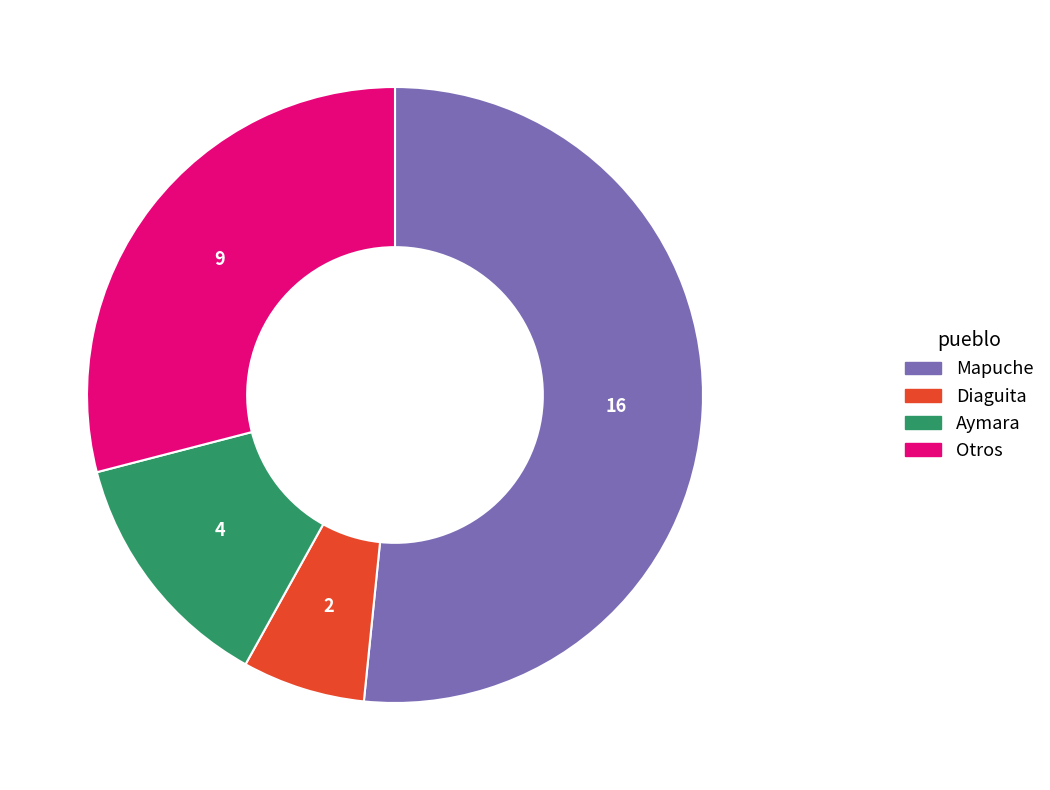

Between Aymara and Diaguita, which is larger?

Aymara